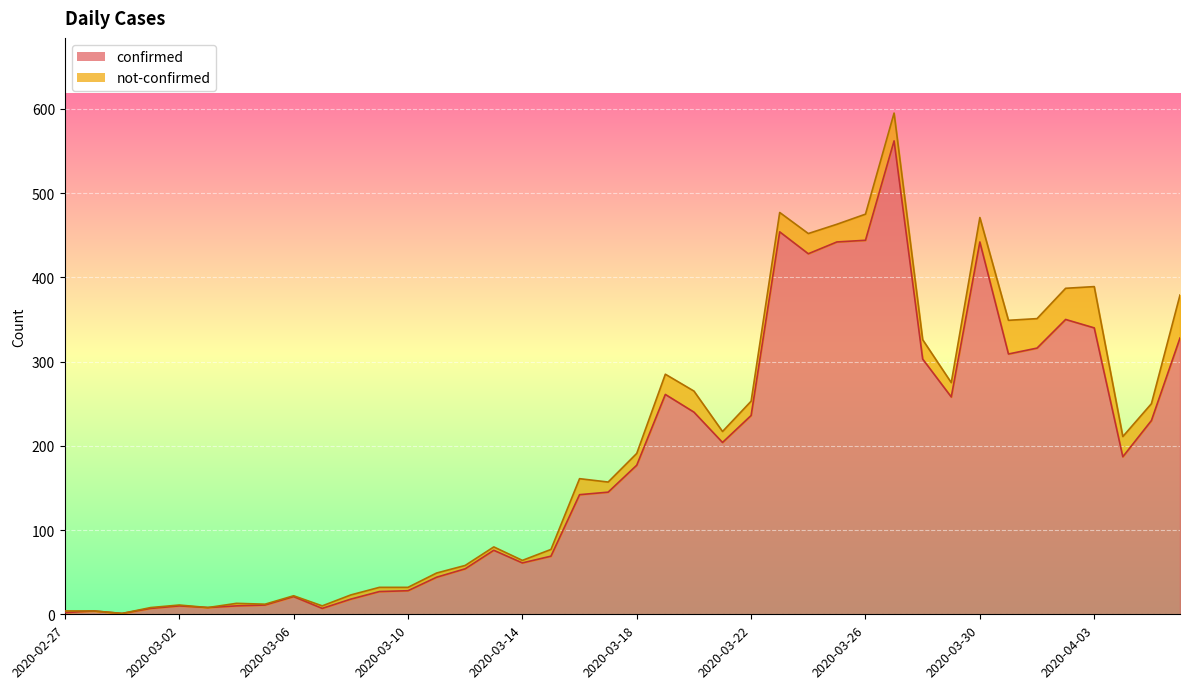

What is the average value?

181